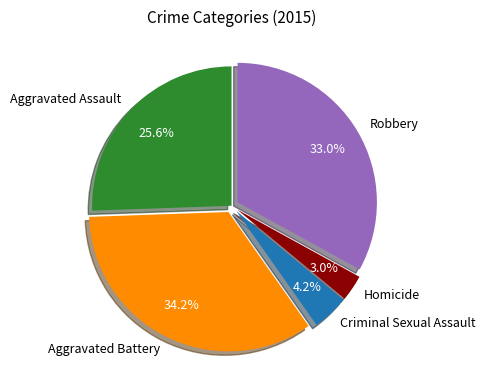

Is it true that Criminal Sexual Assault is 4% of the pie?

True